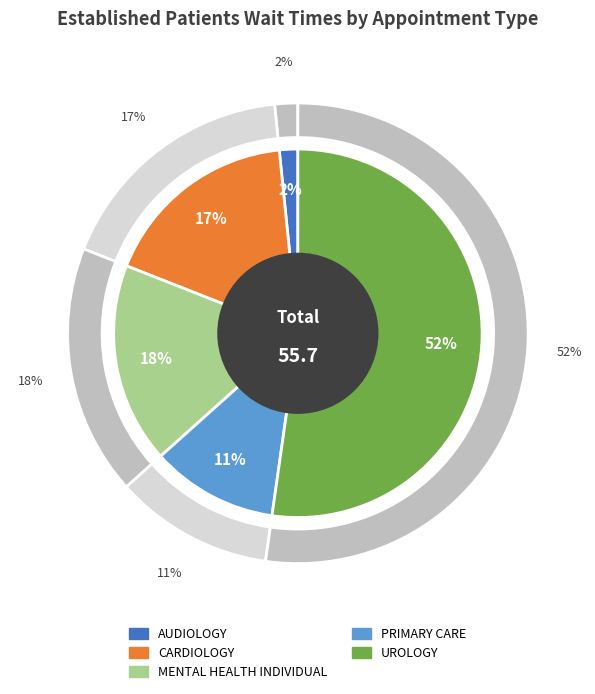

Is it true that ORTHOPEDICS is 0% of the pie?

True